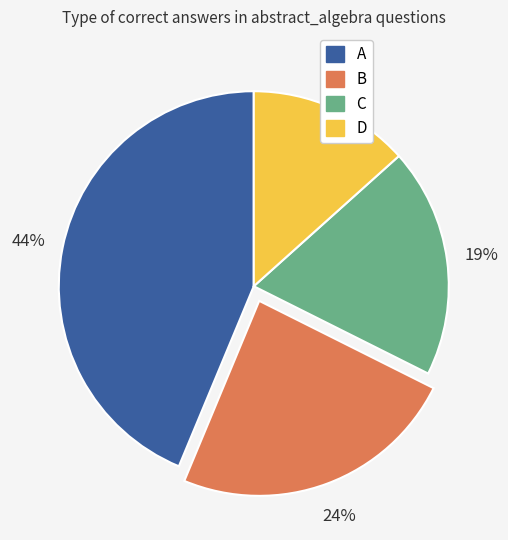

What percentage is the D slice, to the nearest percent?

13%